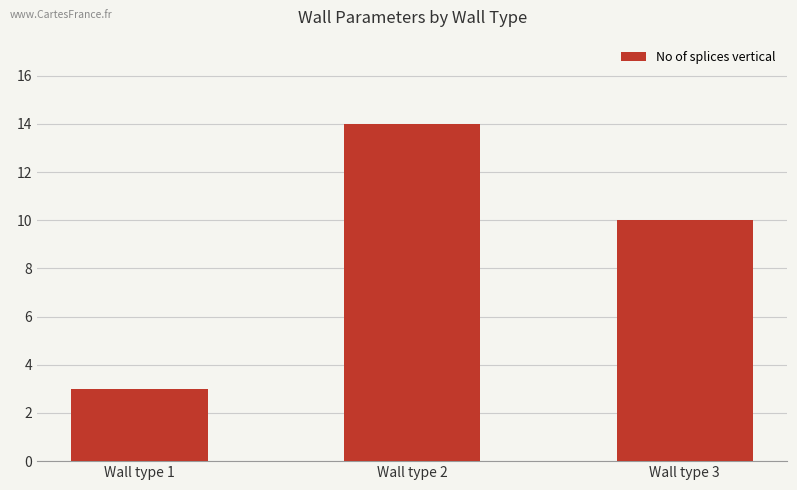

True or false: the data shows 3 at Wall type 2.

False